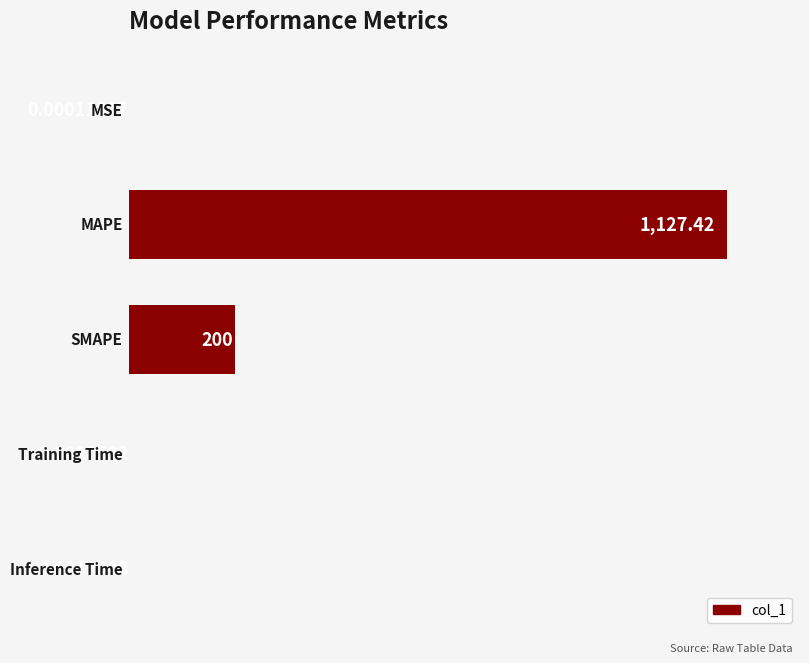

What is the sum of all values?

1327.4